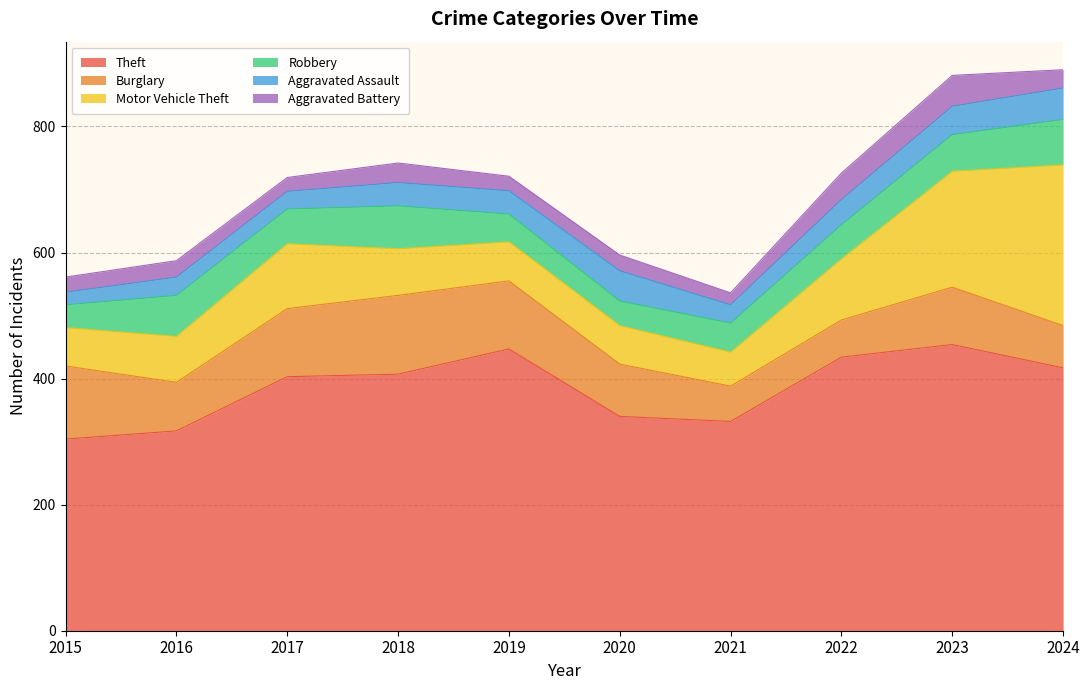

What is the approximate value of Theft at 2021?

332